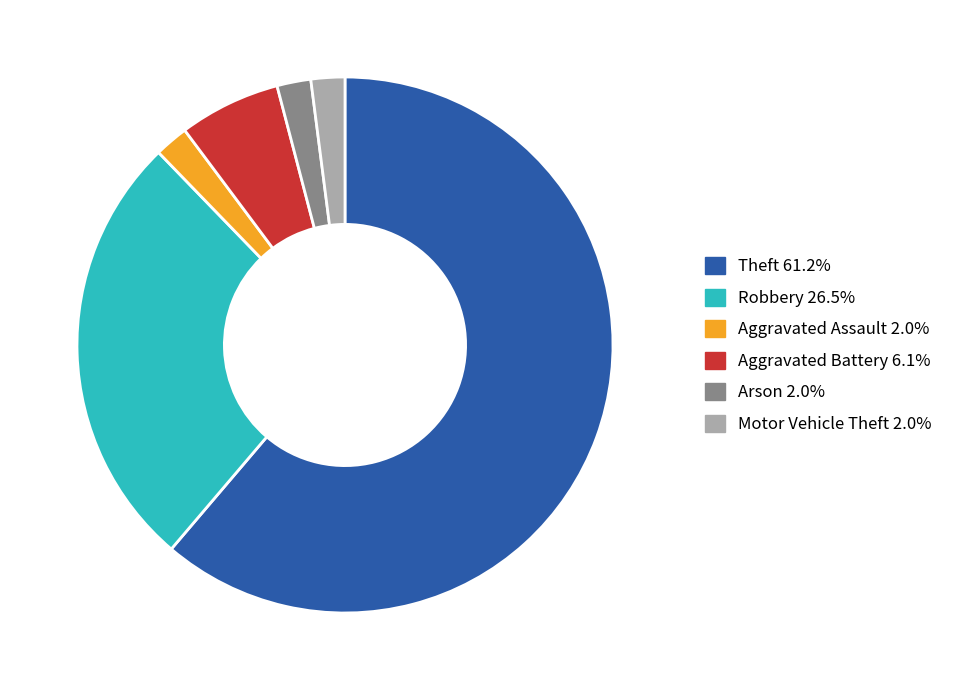

Approximately how many times larger is the value at Theft 61.2% compared to Aggravated Assault 2.0%?

30.0